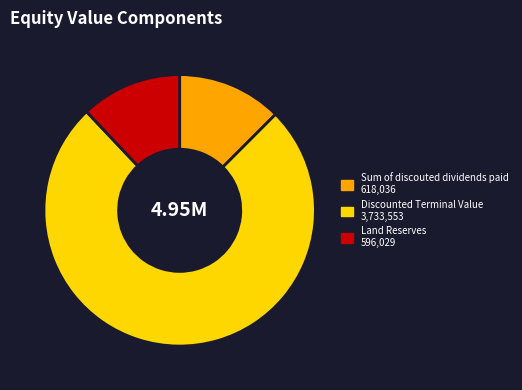

Is it true that Discounted Terminal Value is 75% of the pie?

True